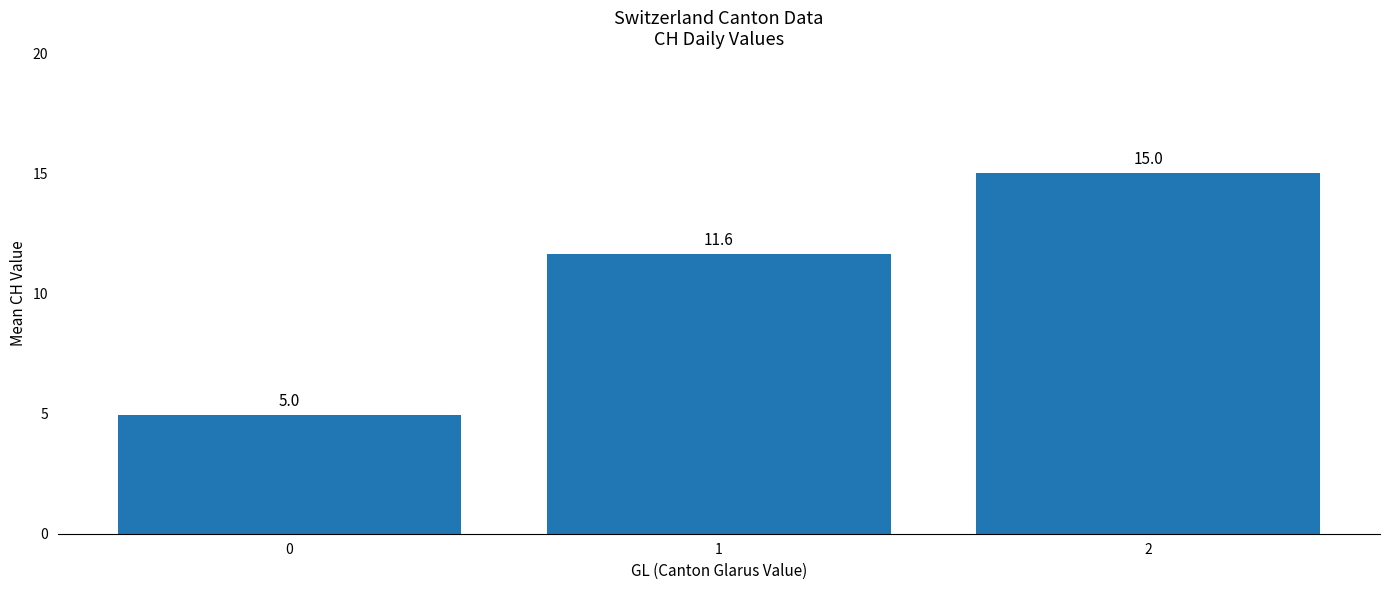

Reading left to right, list all the values displayed in this chart.

5.0	11.6	15.0